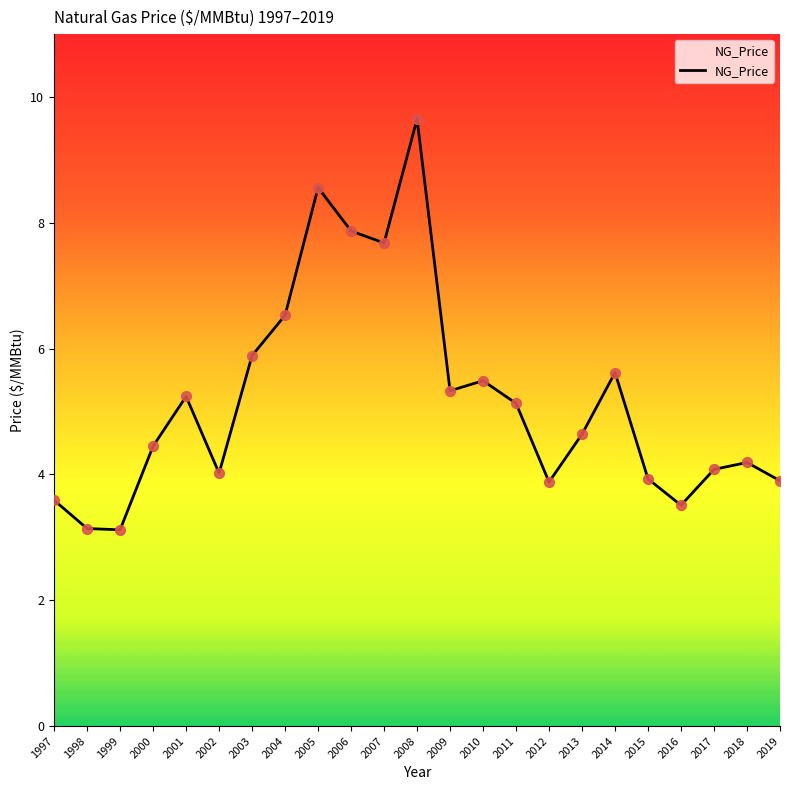

What is the change in value from 2001 to 2002?

-1.2